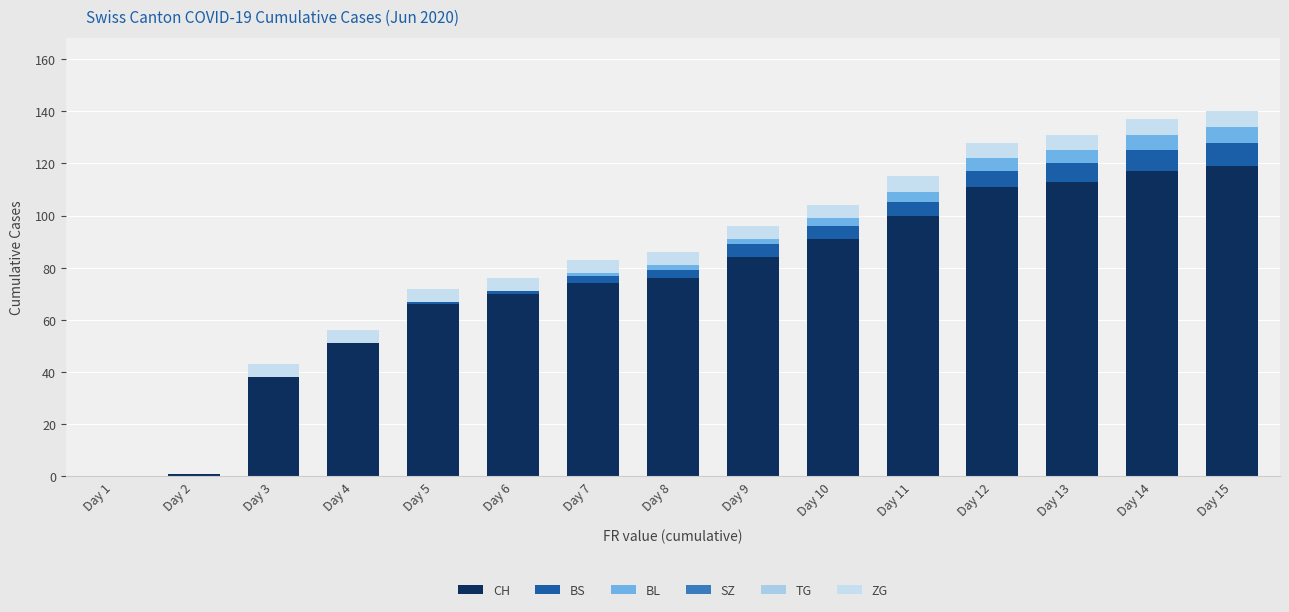

Does the chart contain stacked bars?

Yes